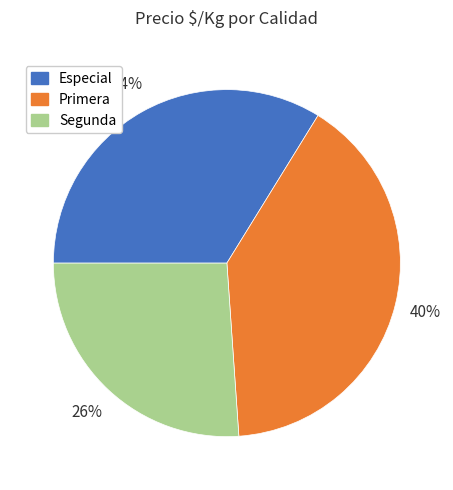

What is the smallest slice in the pie chart?

Segunda